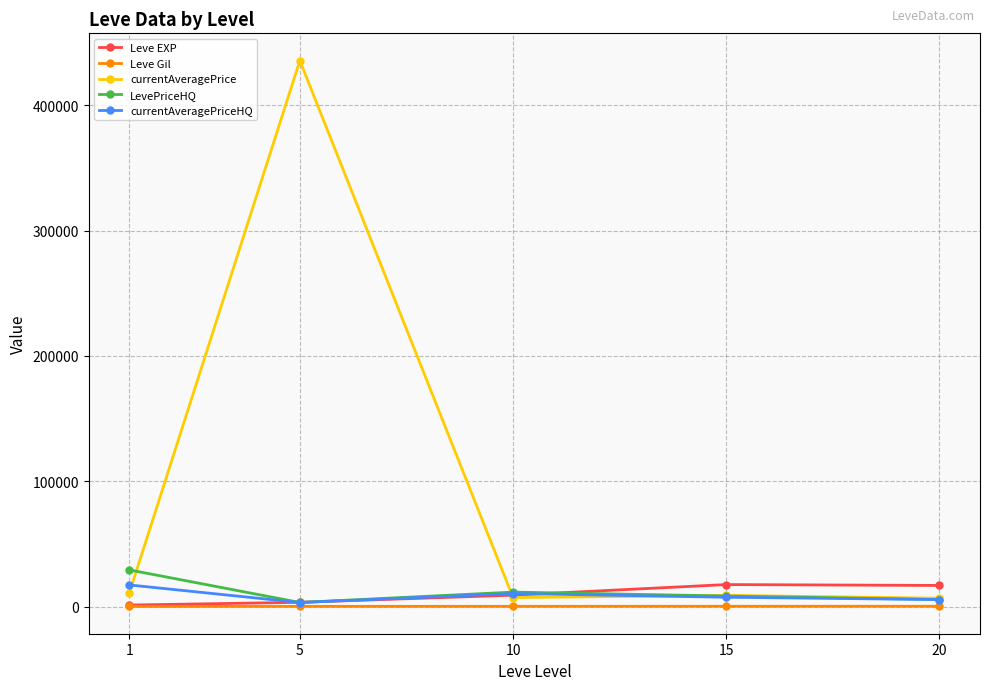

What is the value of the LevePriceHQ point at the 3rd from the left?

11547.2